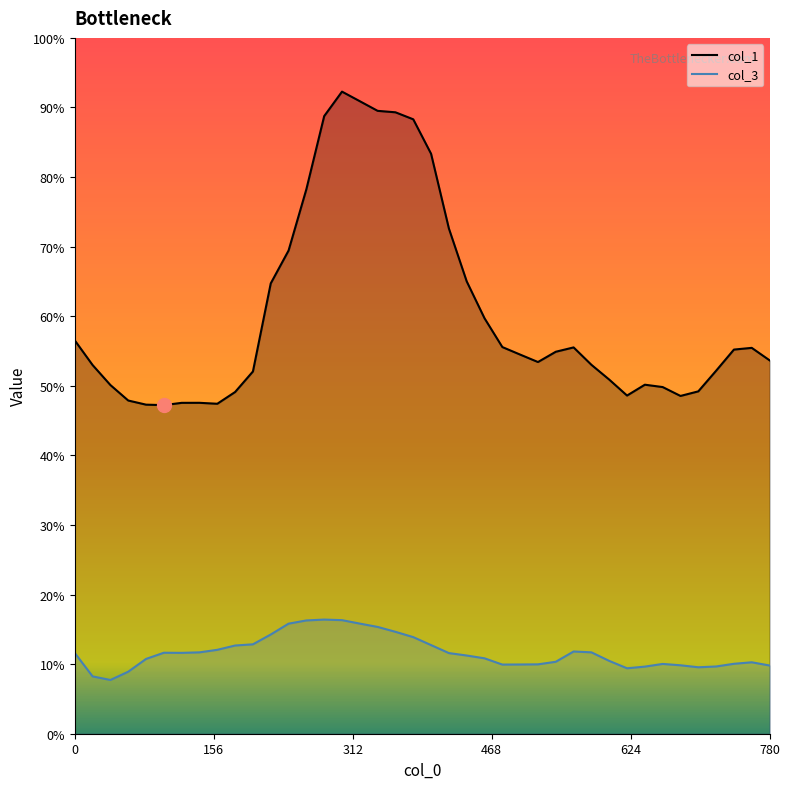

Does the chart have visible grid lines?

No